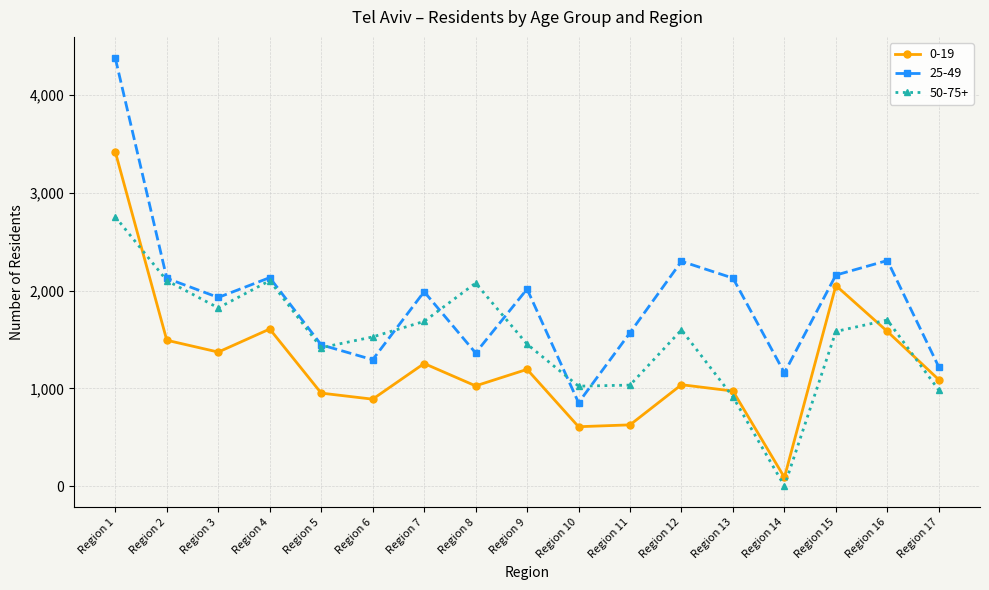

Count the number of categories in the chart.

17